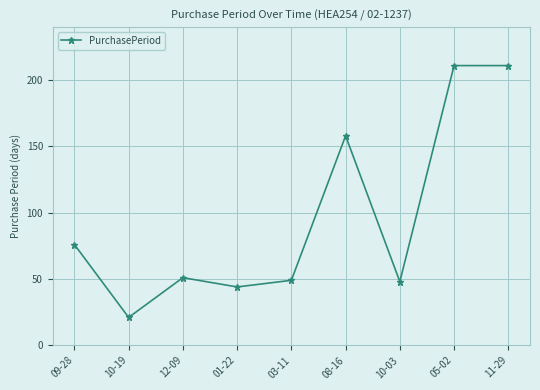

What is the label of the 1st point from the left?

09-28